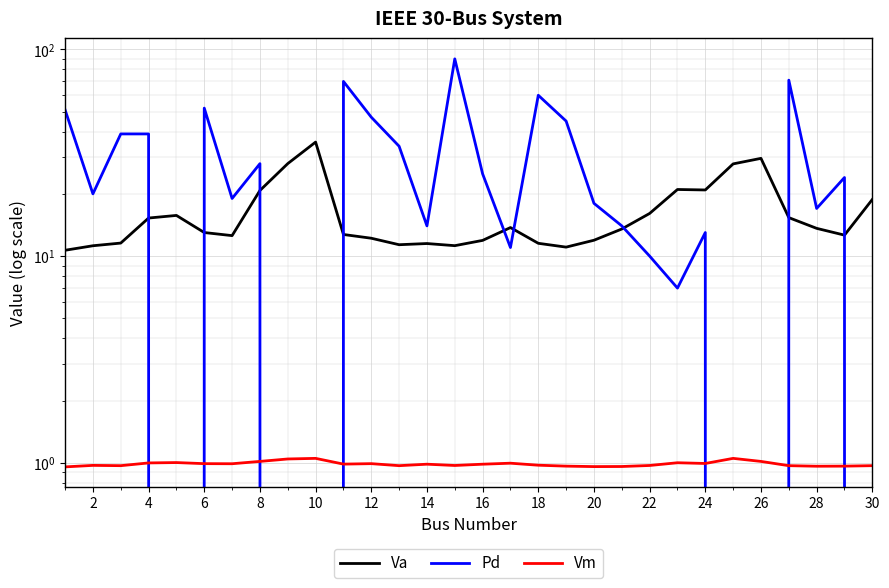

How many interior local valleys does the Vm series have?

8